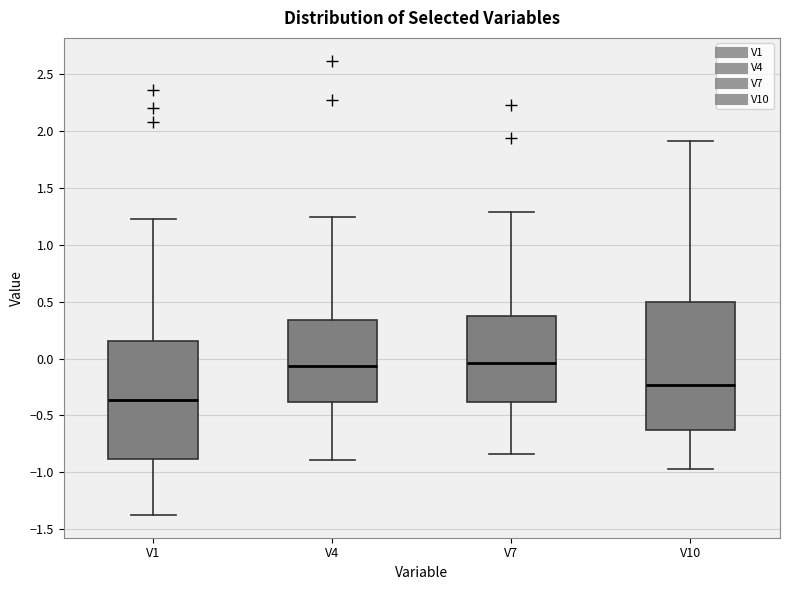

Reading left to right, read every box against the y-axis: the position of its median line, the range the box covers, and the ends of its whiskers. The values are not printed on the chart, so give them approximately, as read against the axis.

V1: median -0.35, box -0.90 to 0.15, whiskers -1.40 to 1.25
V4: median -0.05, box -0.40 to 0.35, whiskers -0.90 to 1.25
V7: median -0.05, box -0.40 to 0.35, whiskers -0.85 to 1.30
V10: median -0.25, box -0.65 to 0.50, whiskers -0.95 to 1.90